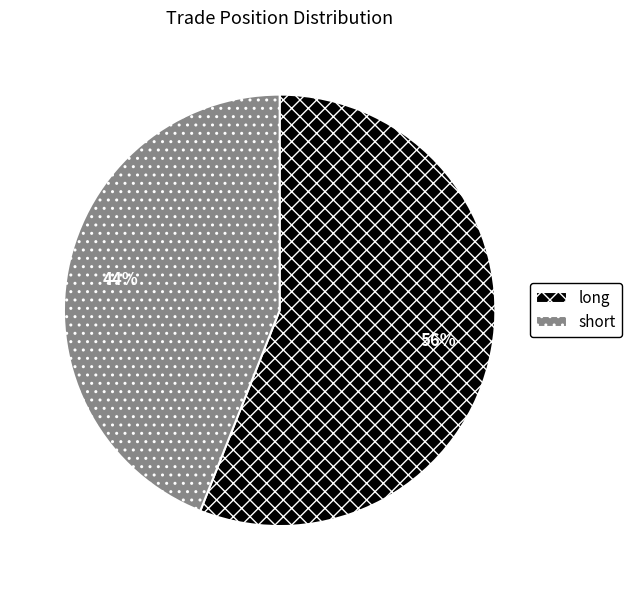

To the nearest percent, what is the difference between the largest and smallest slice percentages?

12%